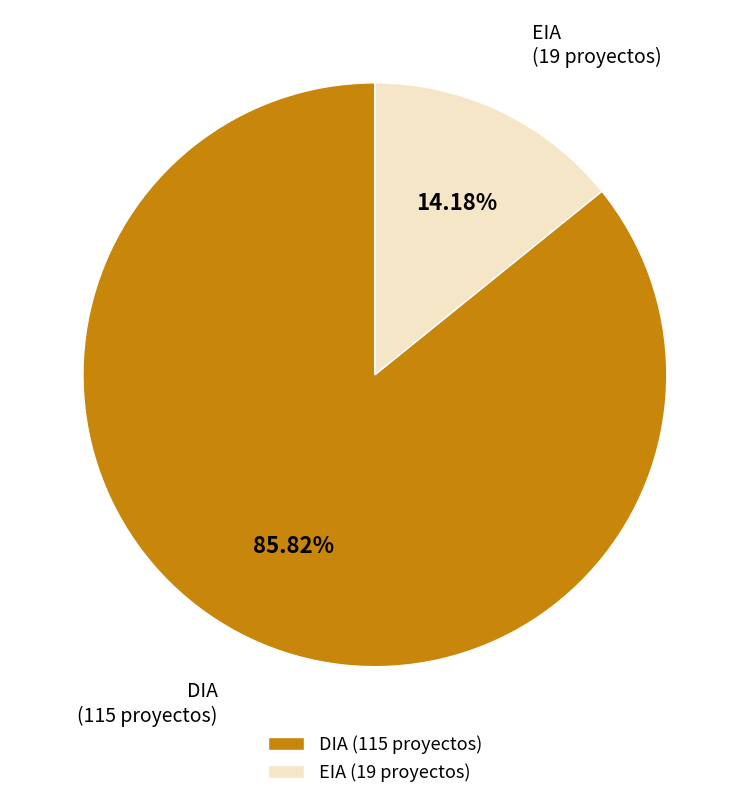

How many segments does this pie chart have?

2